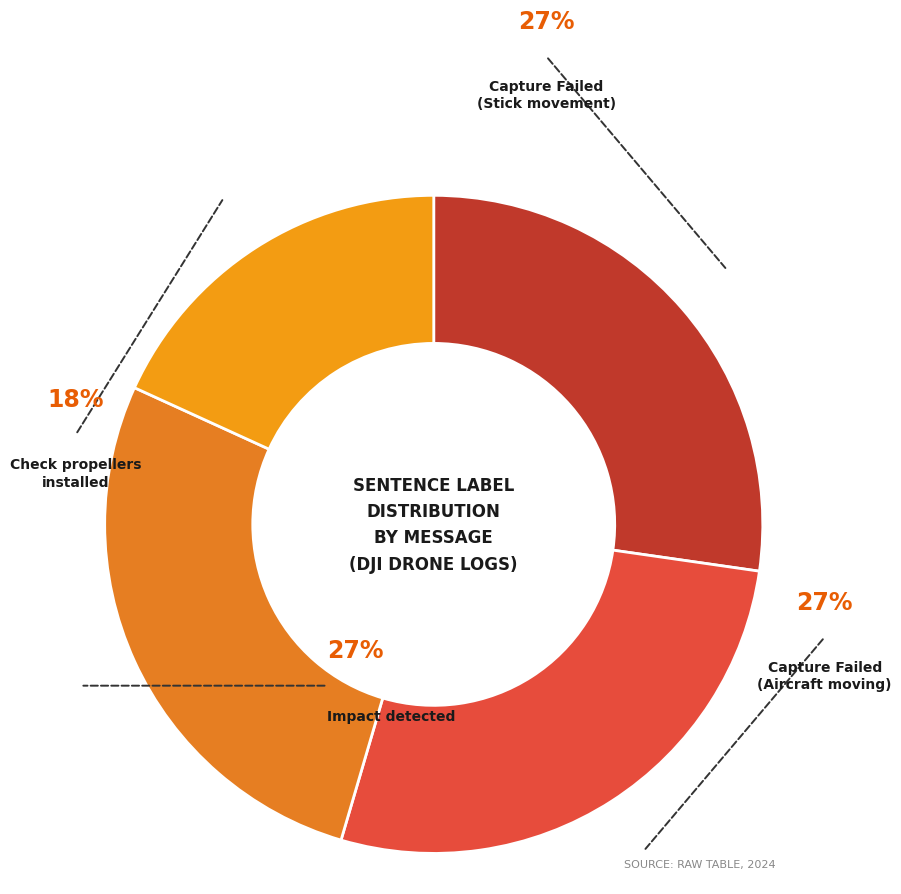

Which category has the biggest portion of the pie?

Capture Failed
(Stick movement)